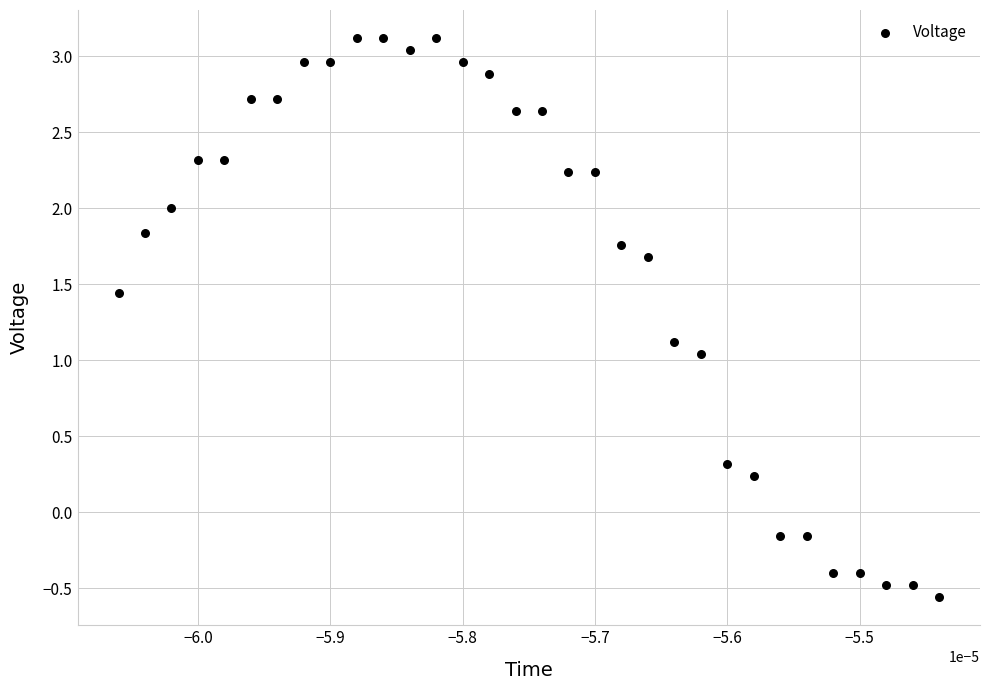

What is the range of Y values (max minus min)?

3.7